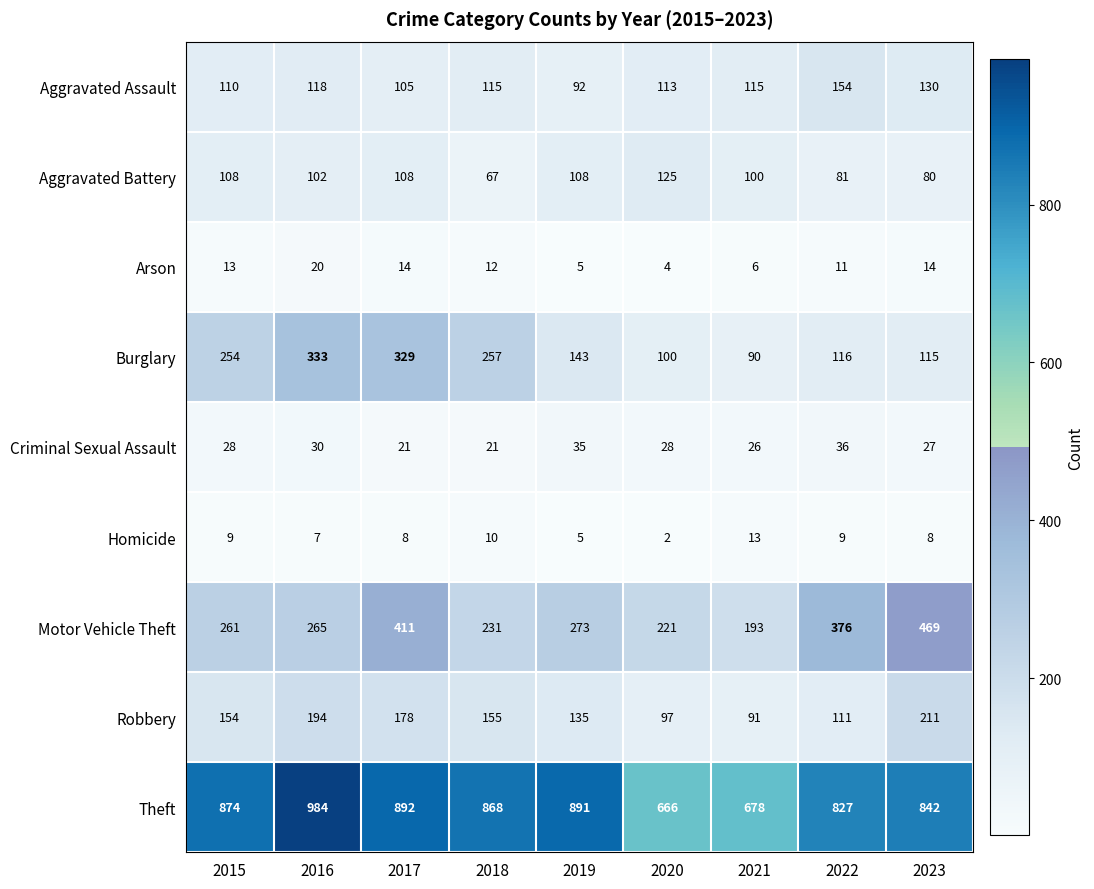

At which category does the chart reach its minimum across all series?

2020